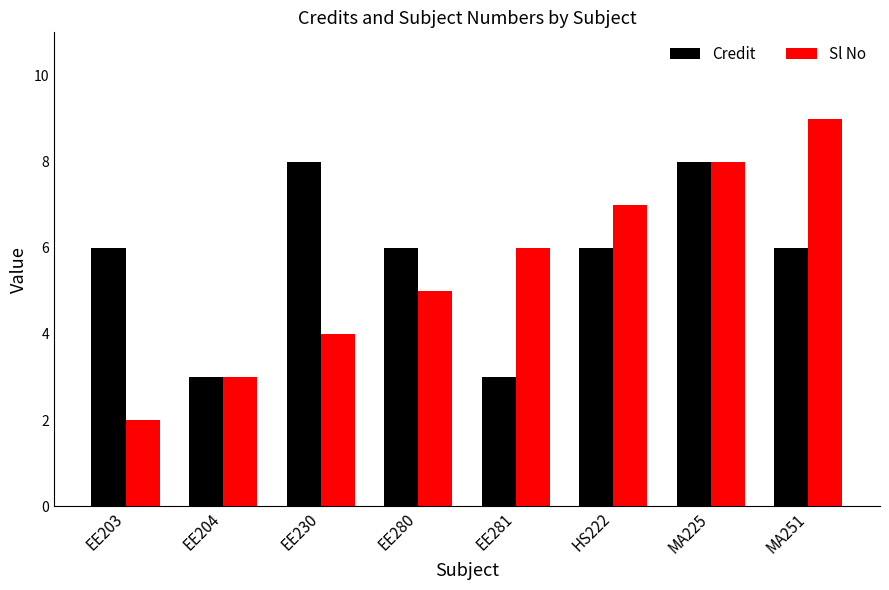

What is the label of the 6th bar from the right?

EE230